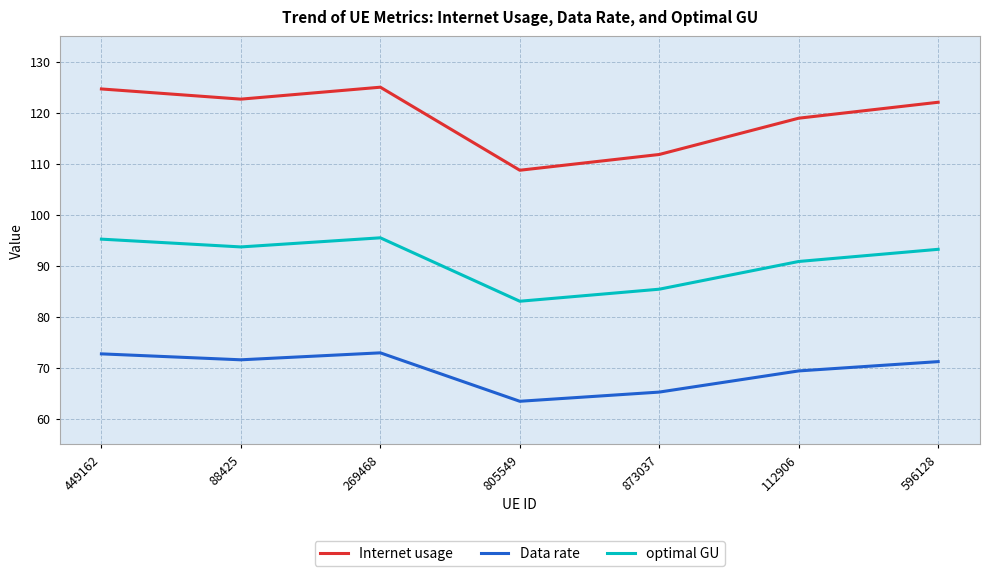

How many interior local peaks does the optimal GU series have?

1